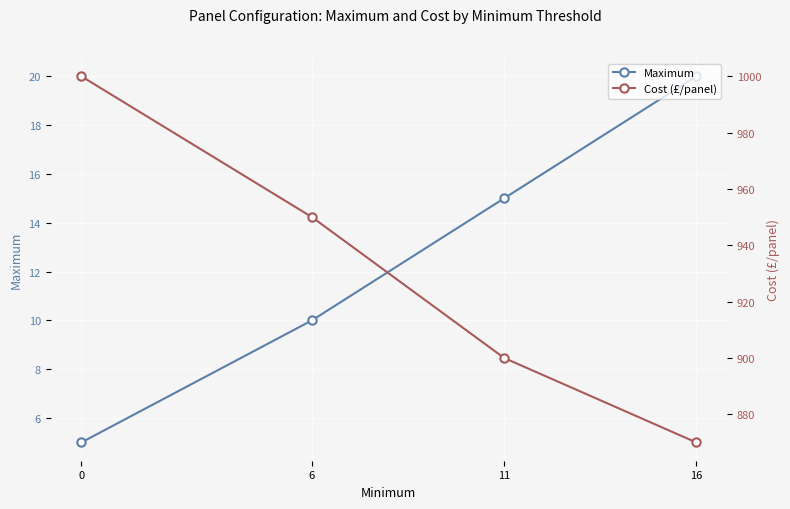

Reading left to right, what are all the values shown in this chart?

Maximum: 5	10	15	20
Cost (£/panel): 1000	950	900	870